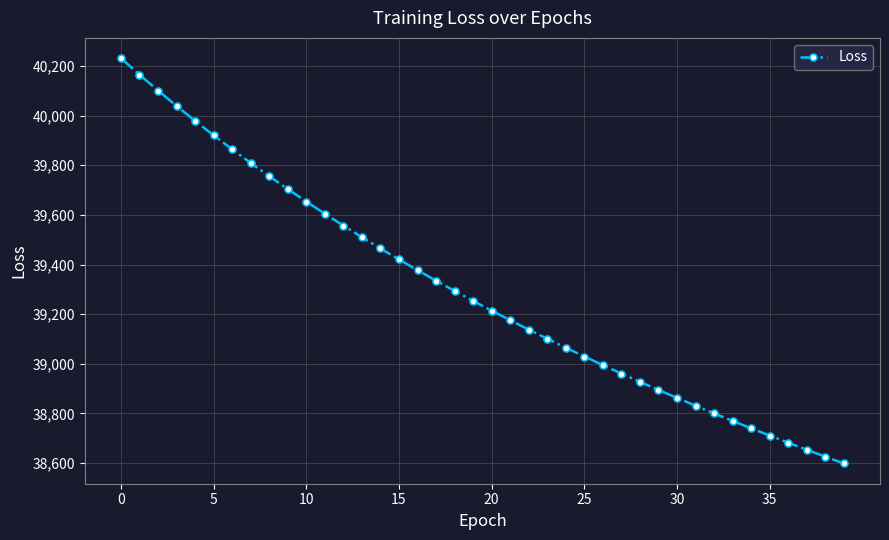

What is the value of the 39th point from the left?

38625.6